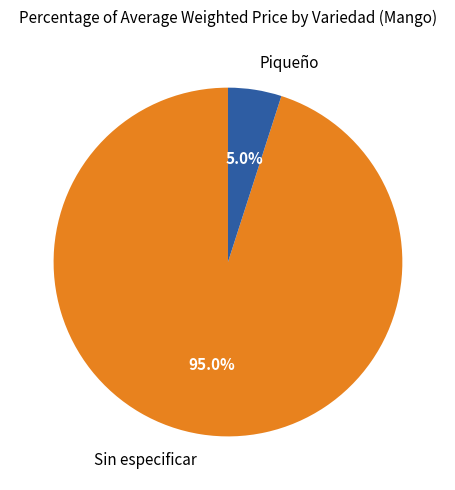

What percentage is the Sin especificar slice, to the nearest percent?

95%